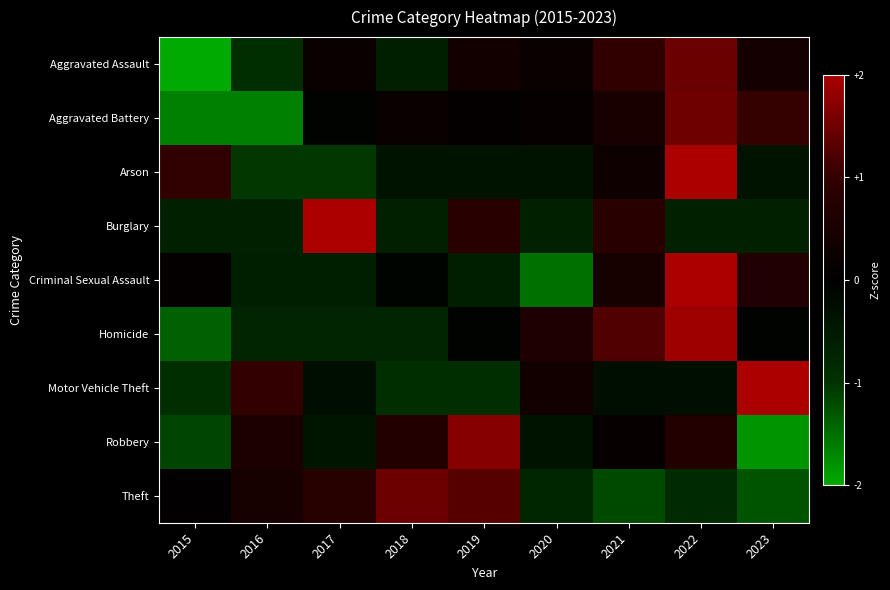

What is the smallest value displayed?

-2.1